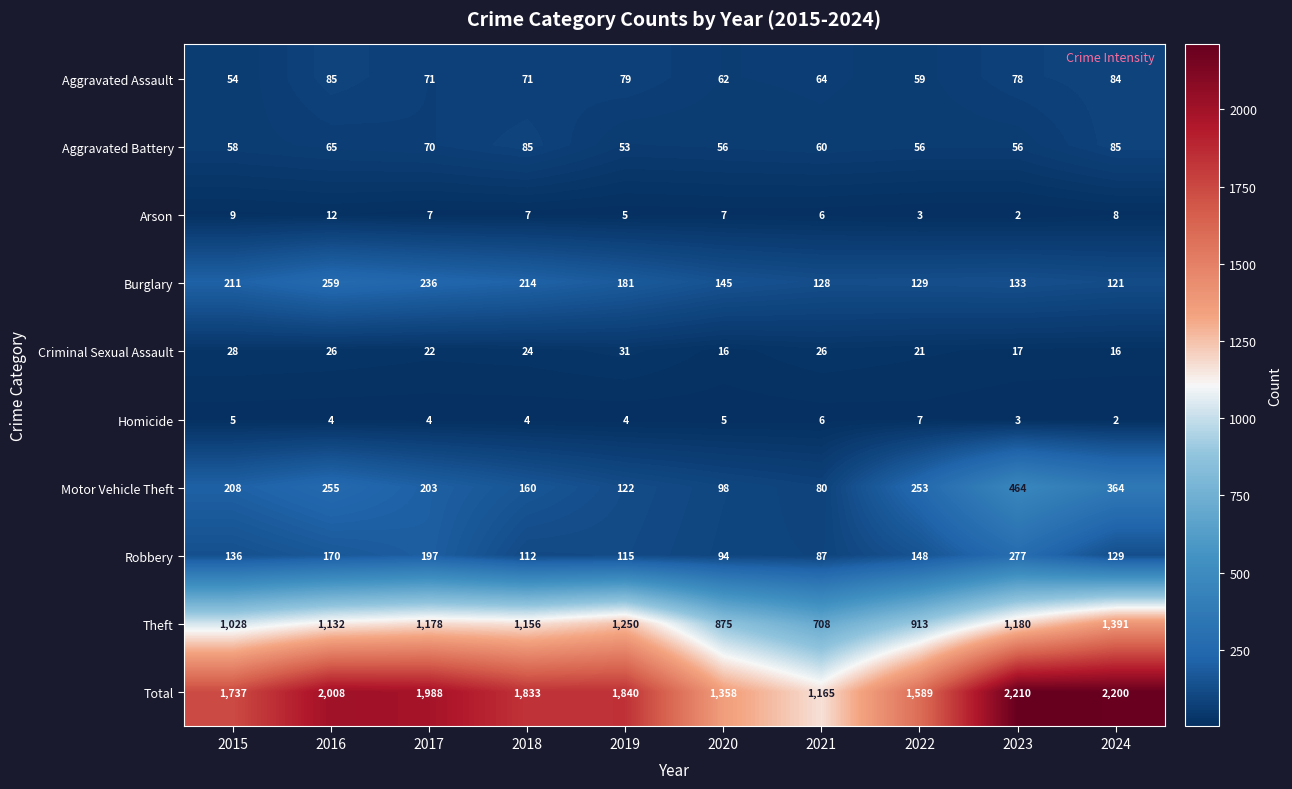

Which series has the largest range (max minus min)?

Total